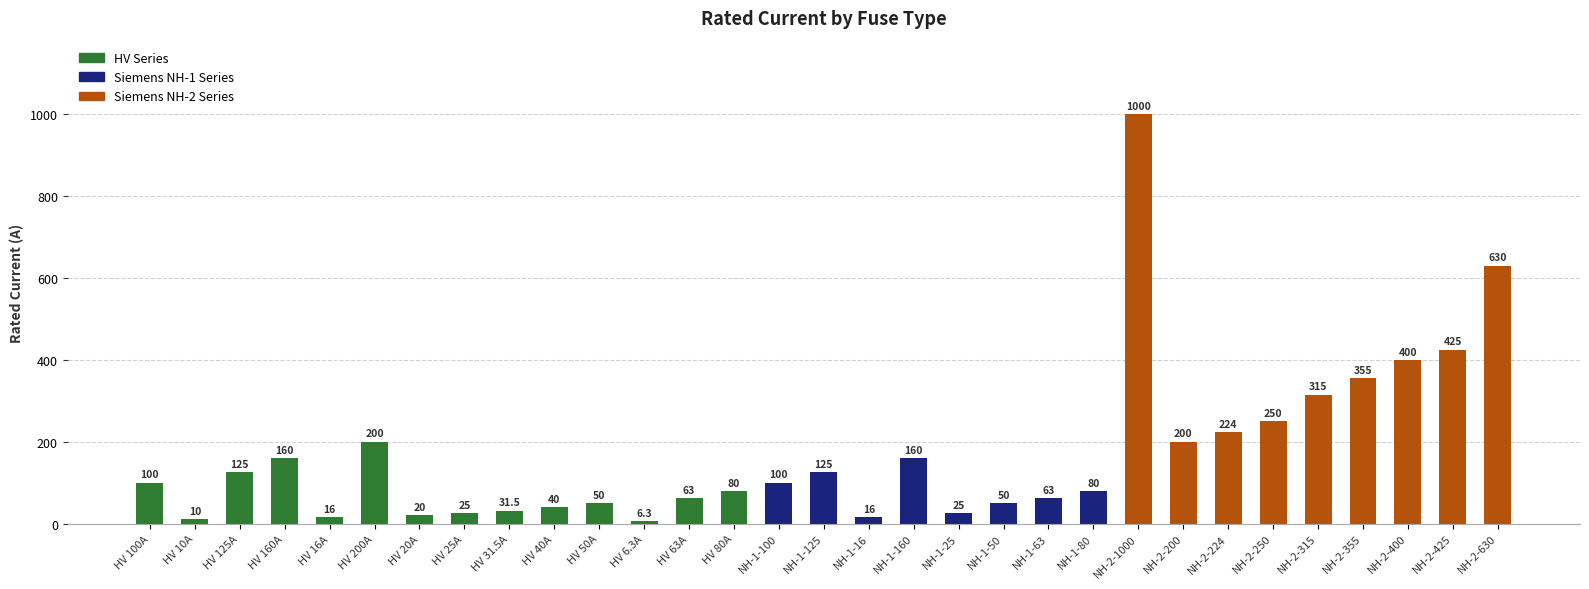

Where is the data nearest to the value 503?

NH-2-425